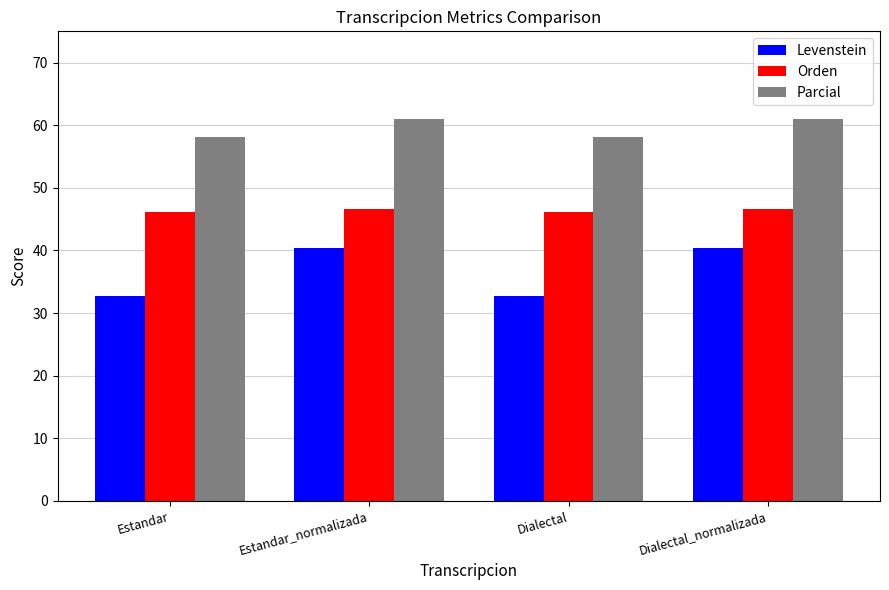

How many distinct data groups are displayed?

3